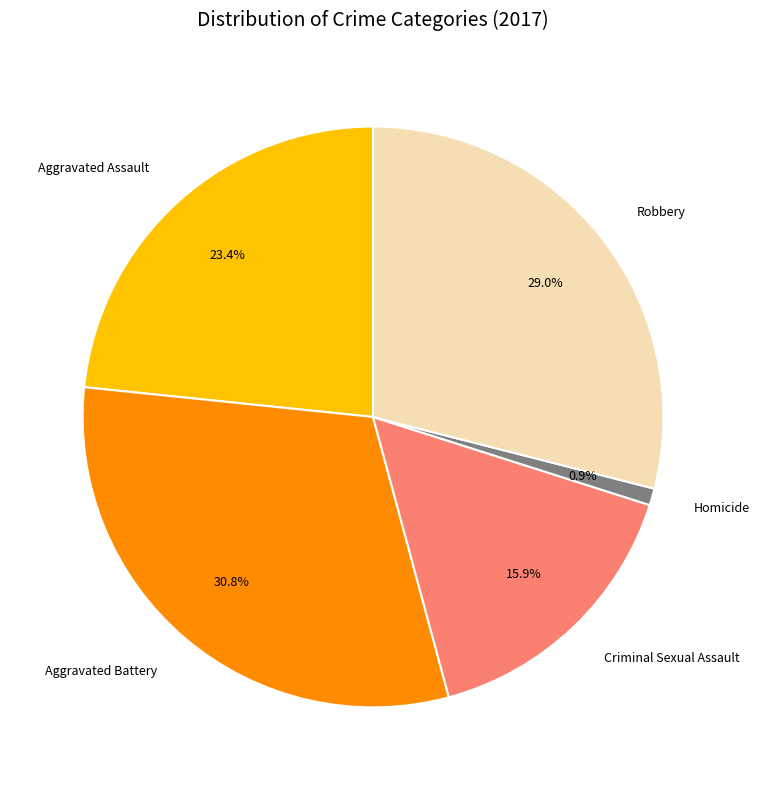

Is there any slice that represents more than half of the pie?

No